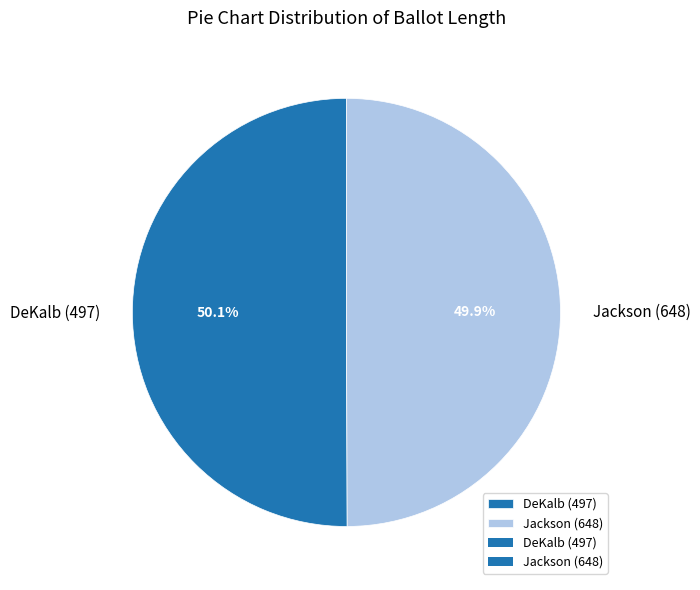

The Jackson (648) slice represents 45% of the pie. True or false?

False